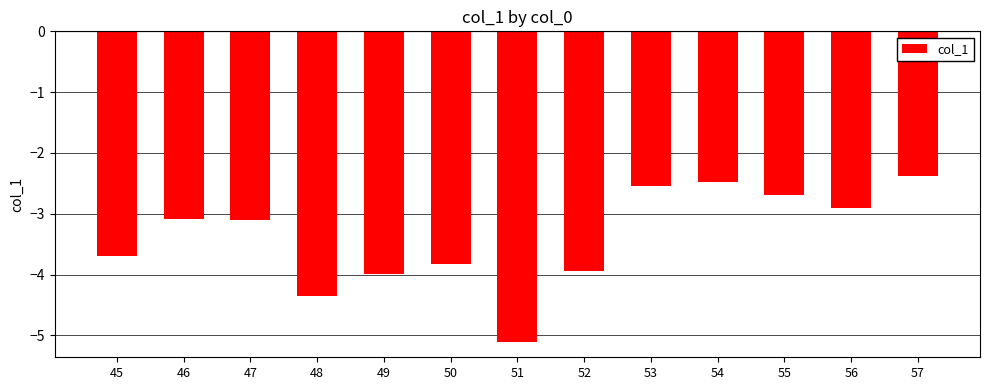

Between 46 and 49, which is larger?

46